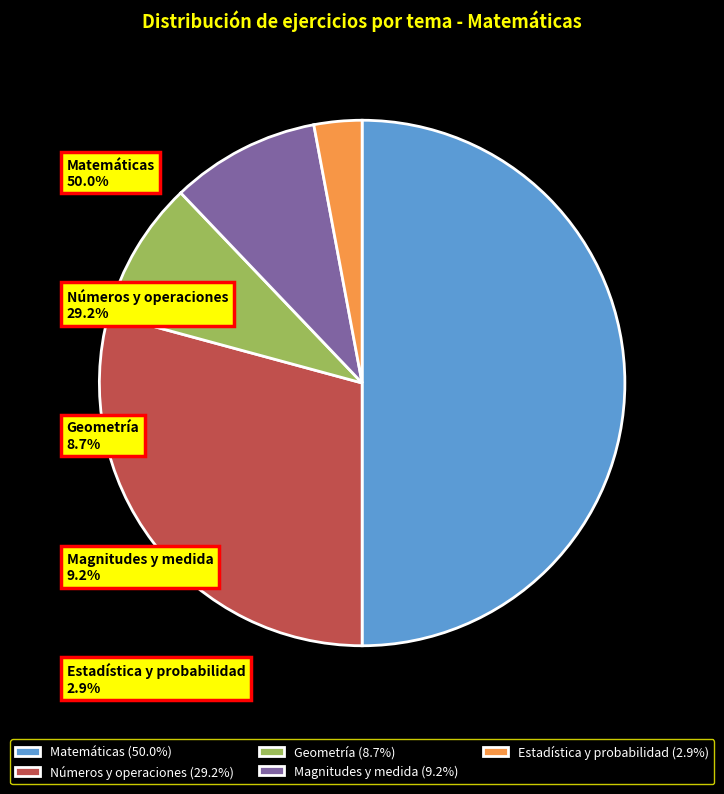

What is the smallest slice in the pie chart?

Estadística y probabilidad